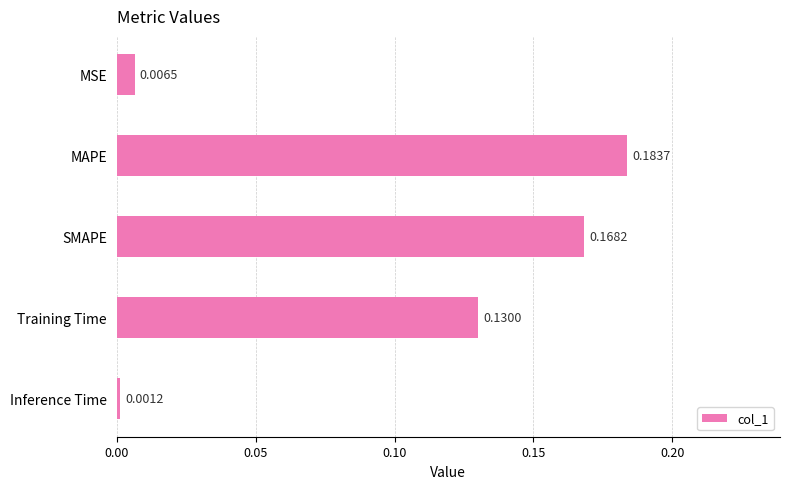

Where is the data nearest to the value 0?

Inference Time